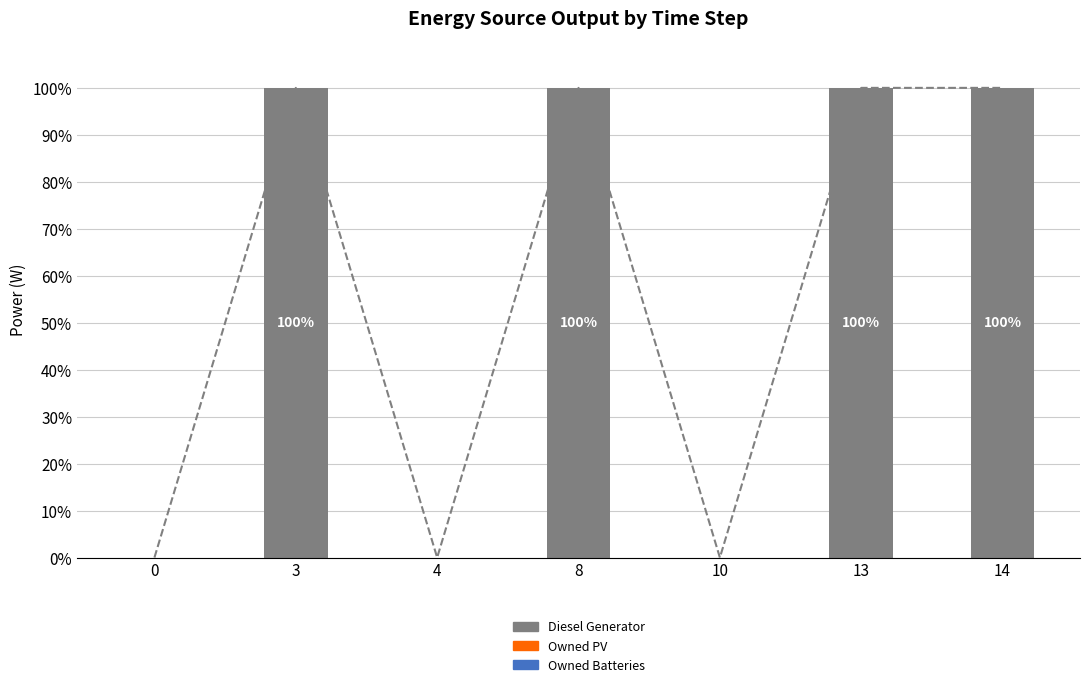

What are all the series names shown in the legend?

Diesel Generator, Owned PV, Owned Batteries